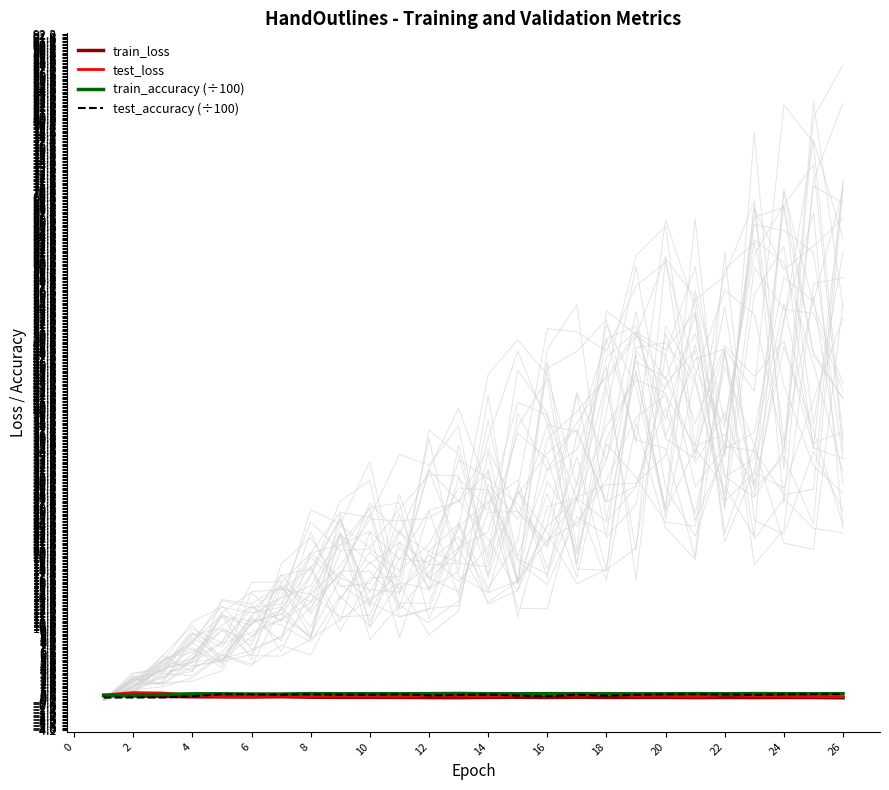

True or false: test_accuracy (÷100) has a value of 0.8 at 14.

True